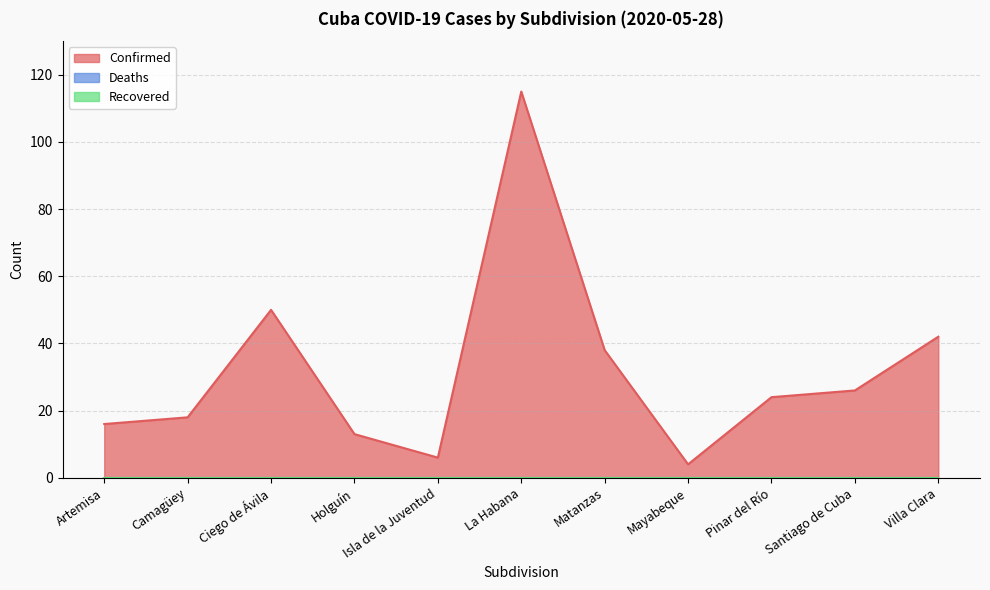

Rank the series at Isla de la Juventud from lowest to highest value.

Deaths, Recovered, Confirmed